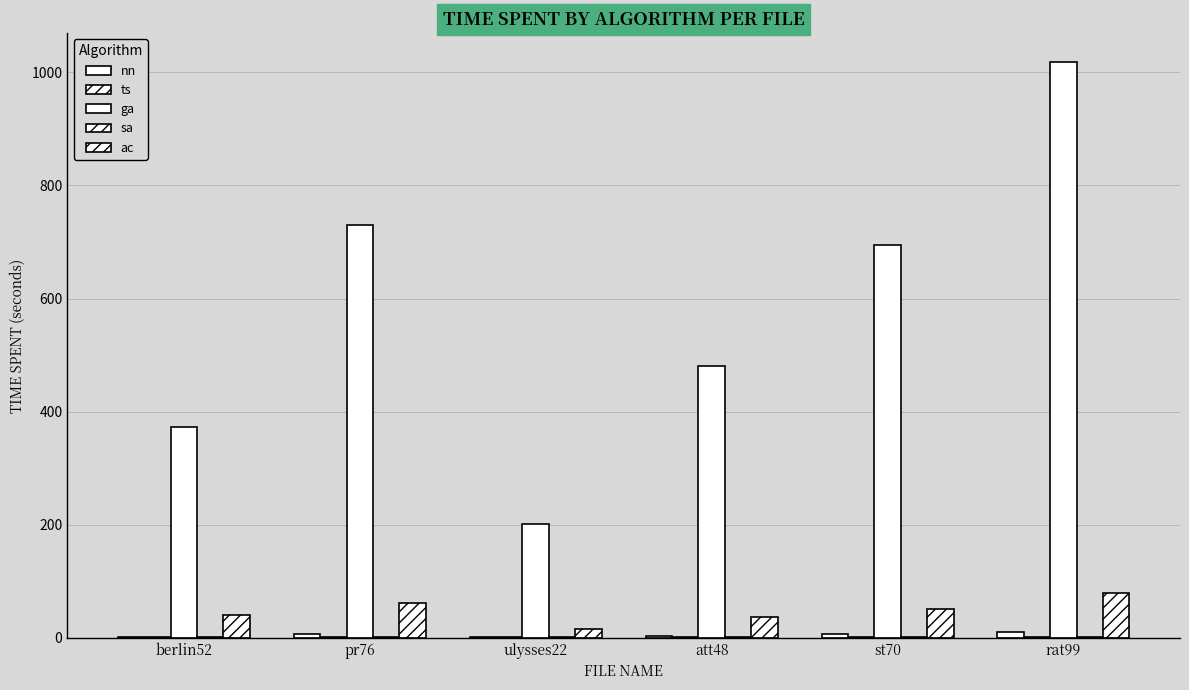

Is it true that ts equals 1.1 at rat99?

True